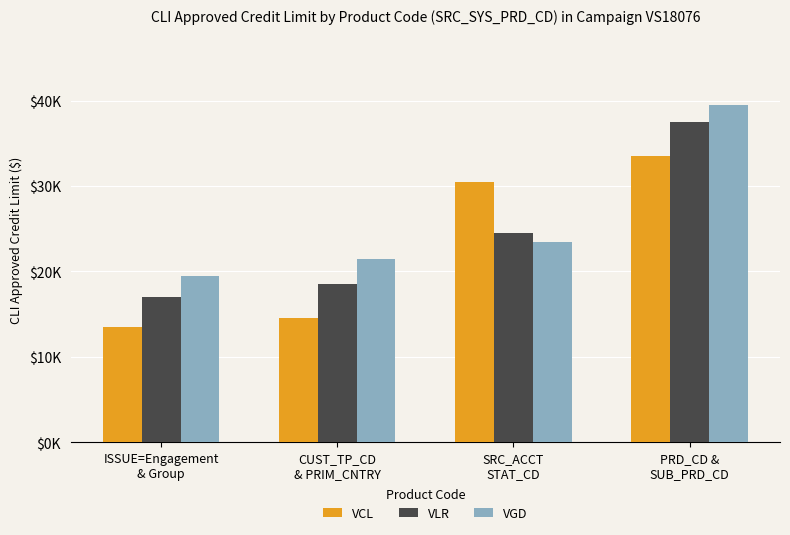

What is the label of the 3rd bar from the right?

CUST_TP_CD
& PRIM_CNTRY